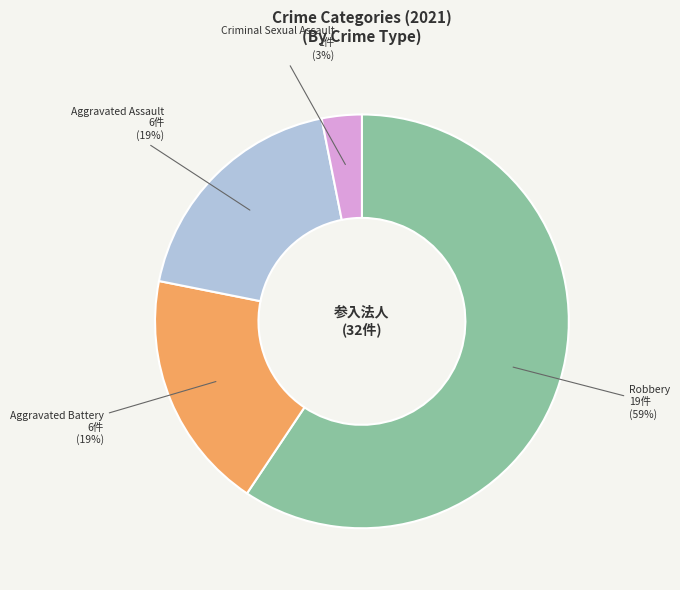

To the nearest percent, what is the difference between the largest and smallest slice percentages?

56%